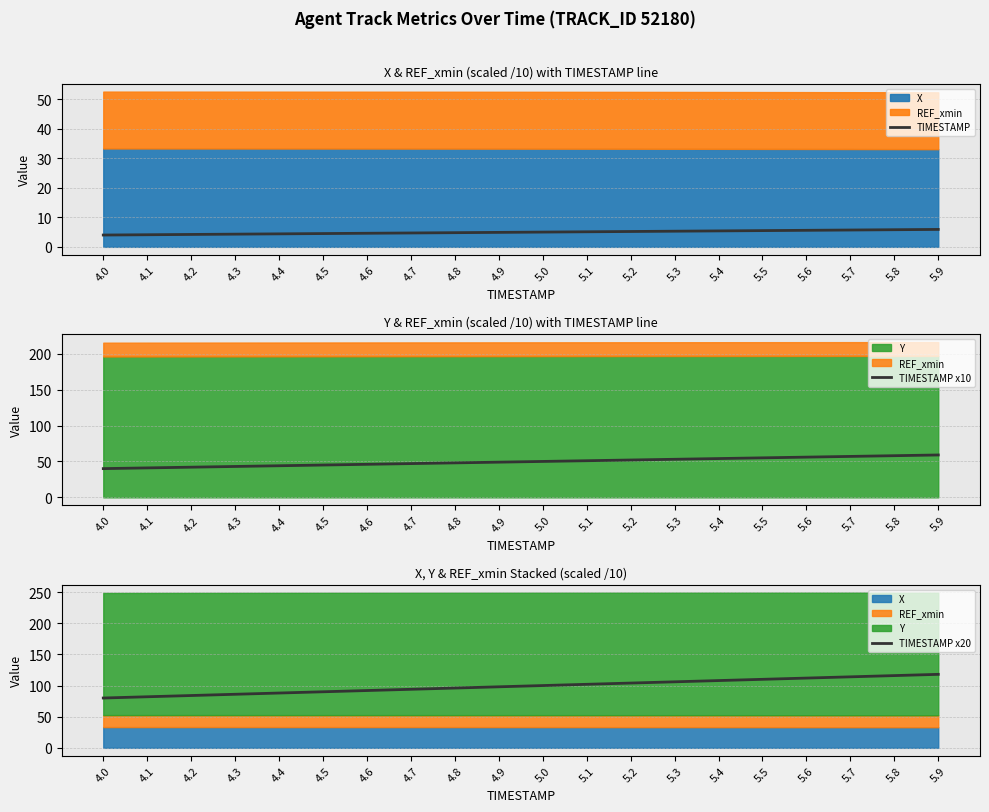

What is the value of the TIMESTAMP x20 point at the 11th from the left?

100.0